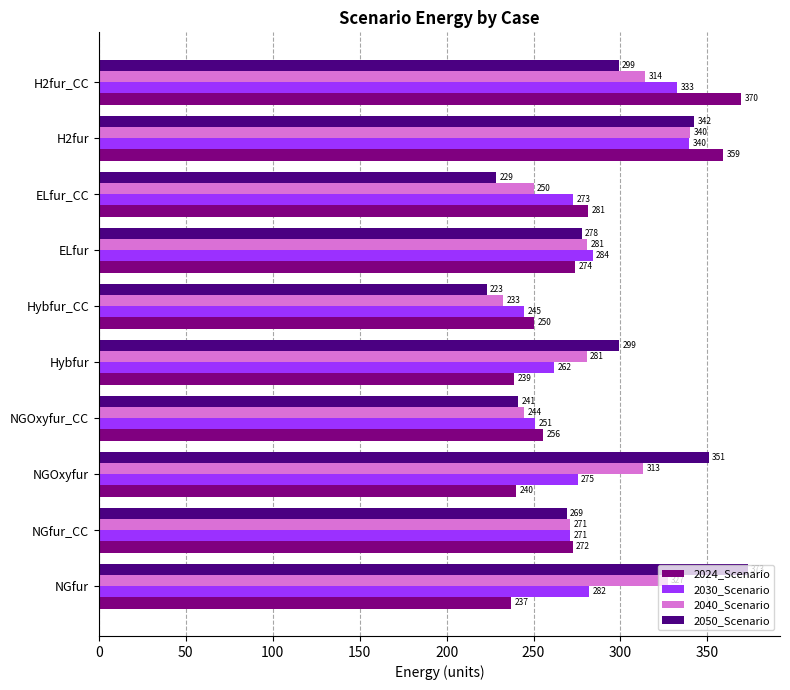

At which label does 2030_Scenario reach its minimum?

Hybfur_CC